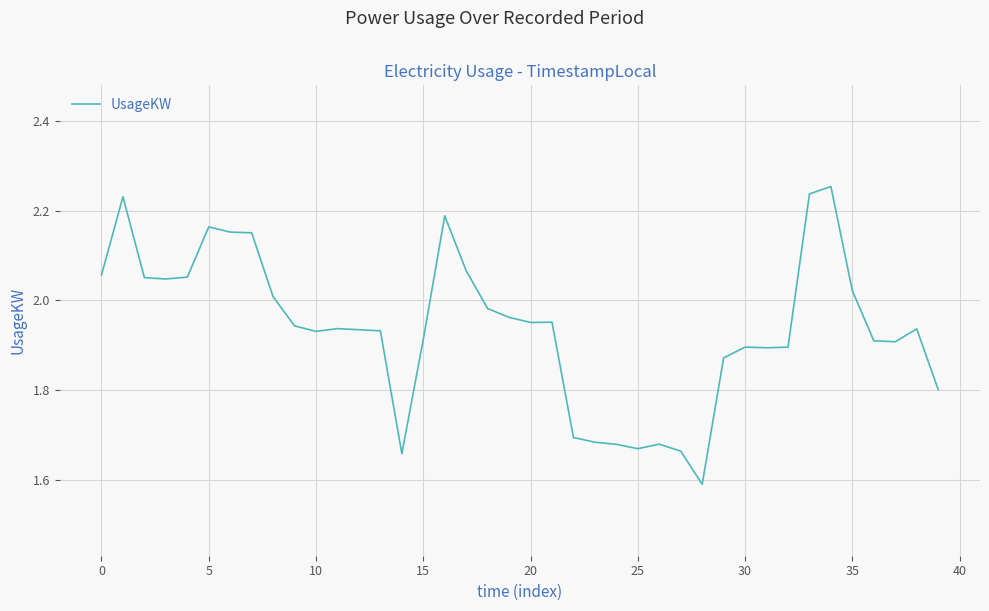

What is the difference between the maximum and minimum values?

0.7